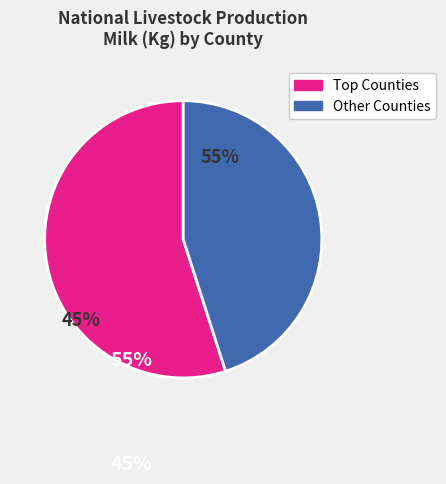

Is there a majority slice in this chart?

Yes